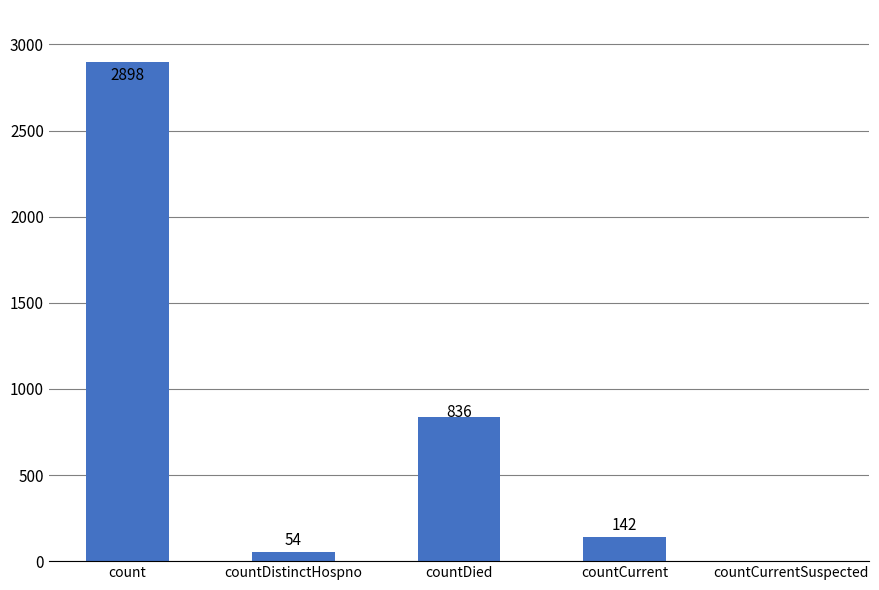

Which category has the highest value across all series?

count